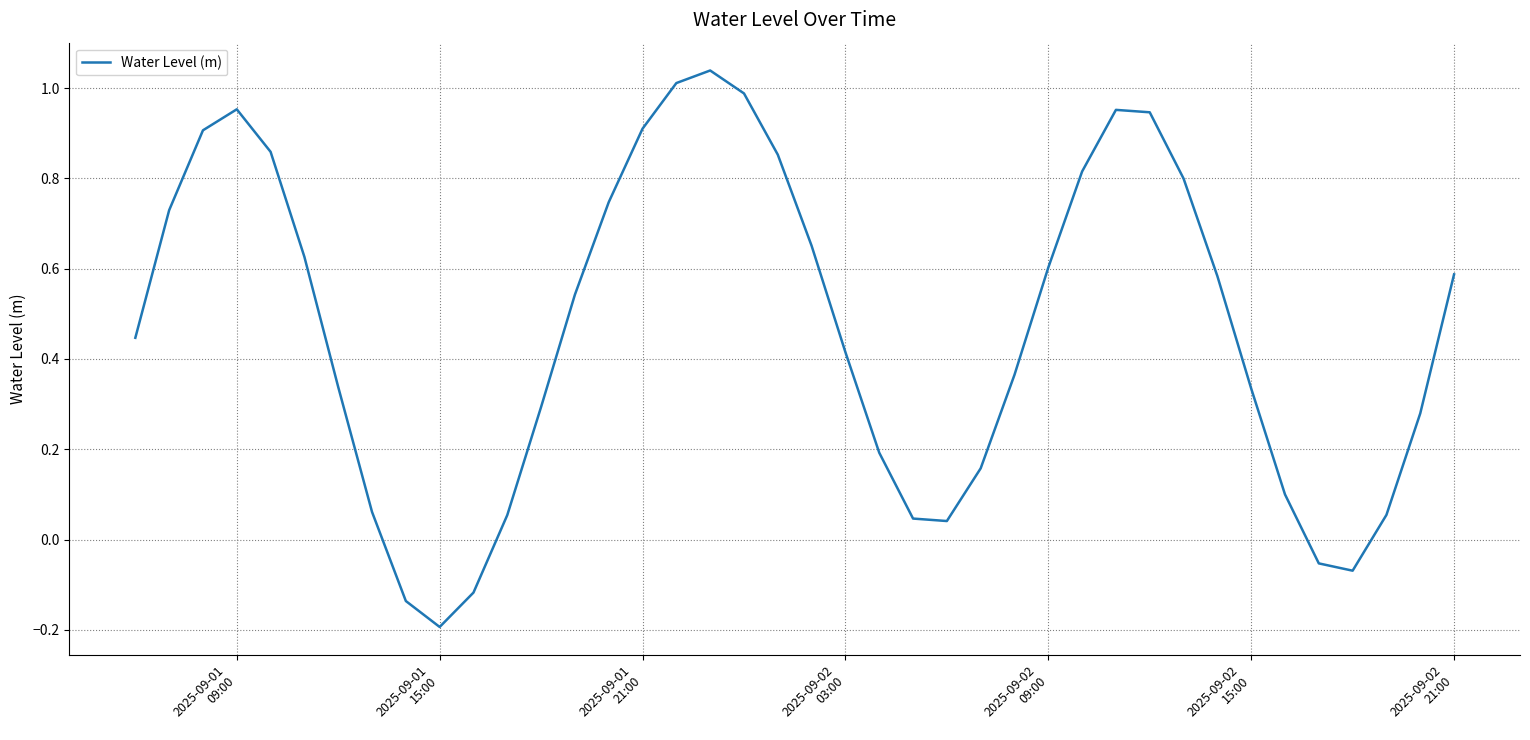

Does the chart display data point markers on the line(s)?

No